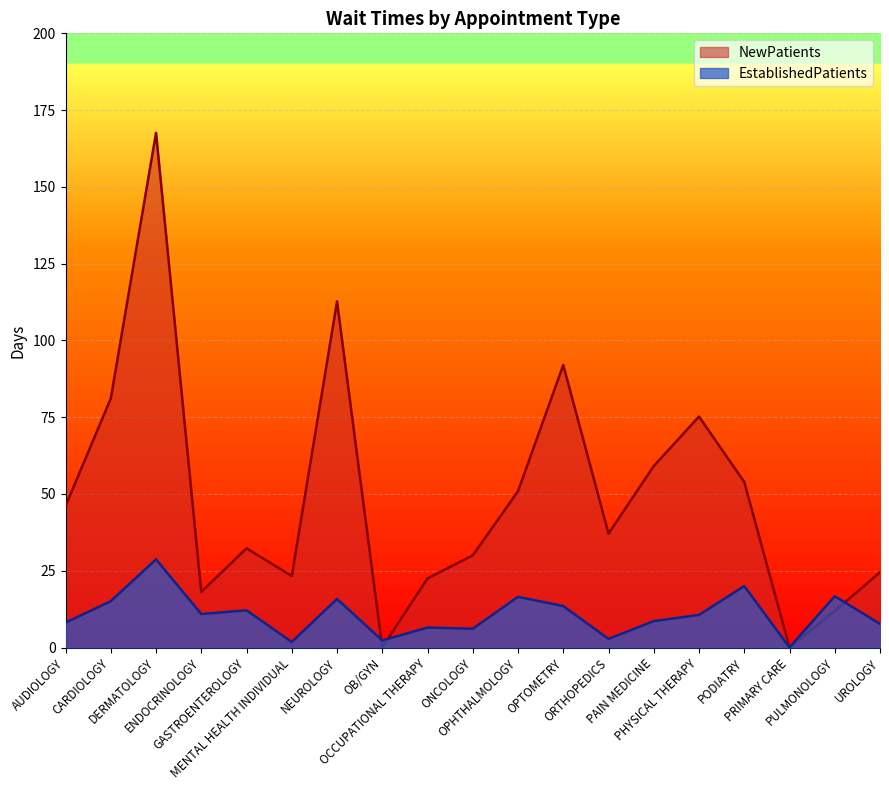

At how many categories does at least one series exceed 11?

17